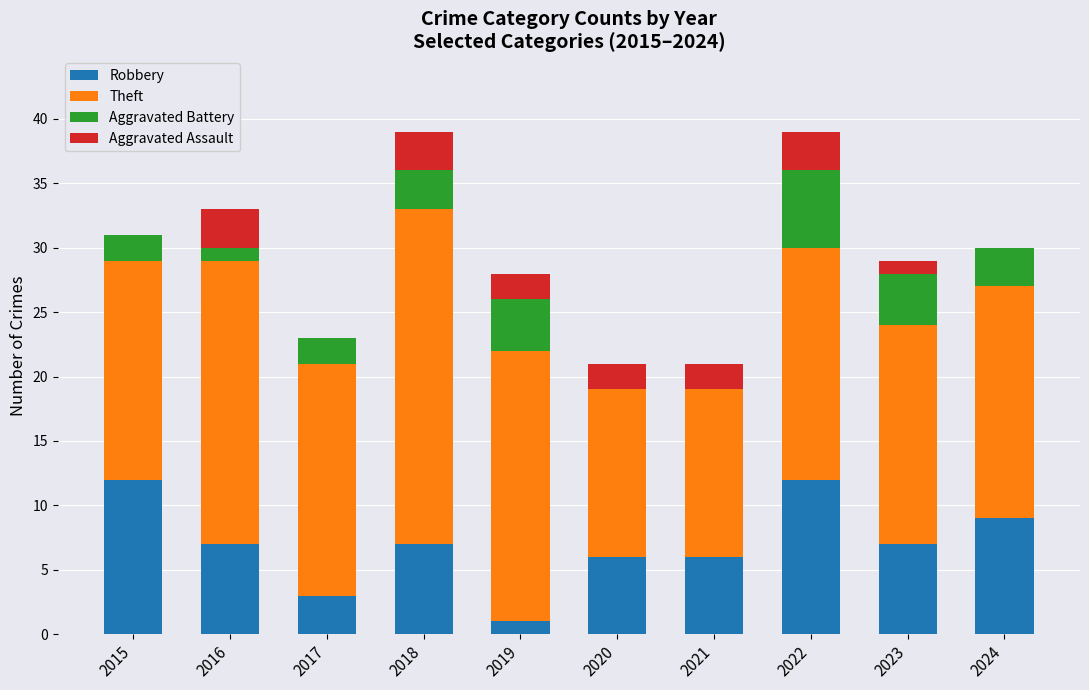

Are the bars grouped side by side (vs. stacked)?

No